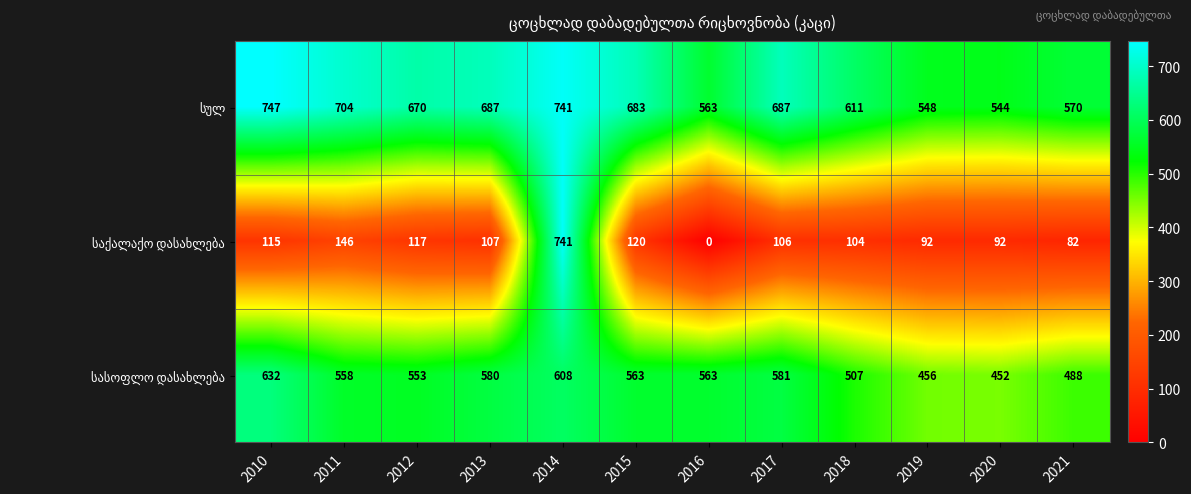

Which category has the lowest value across all series?

2016